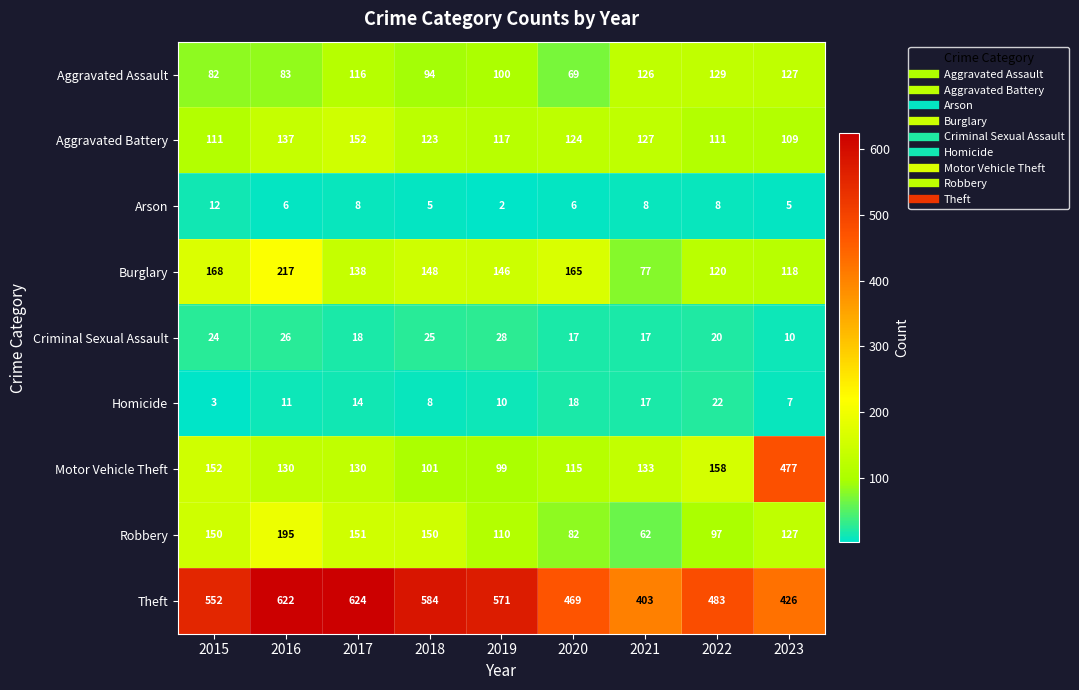

What is the difference between the maximum and second lowest values in the Arson series?

7